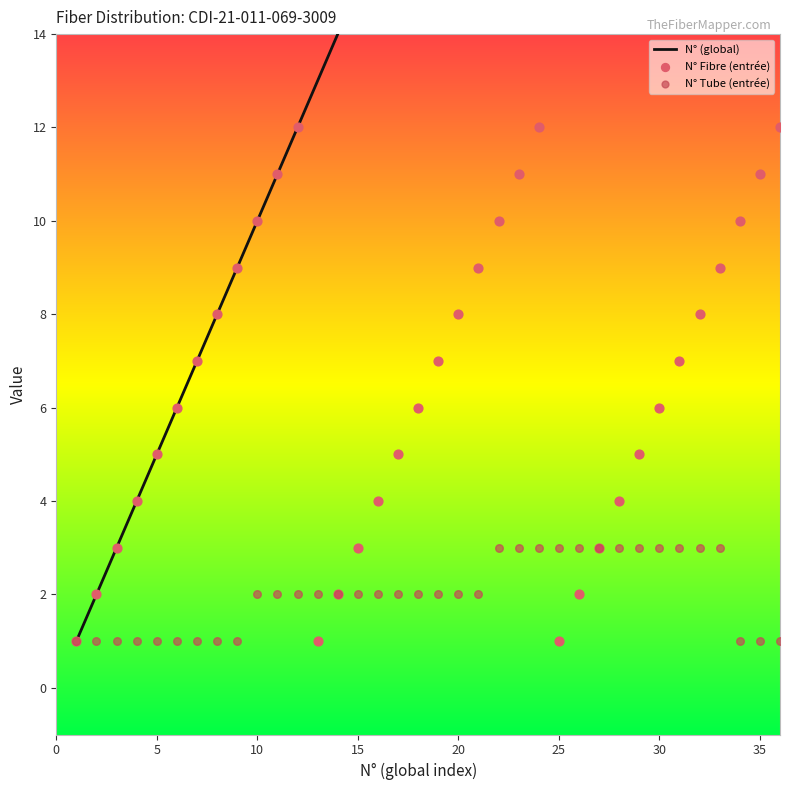

What are all the series names shown in the legend?

N° (global), N° Fibre (entrée), N° Tube (entrée)